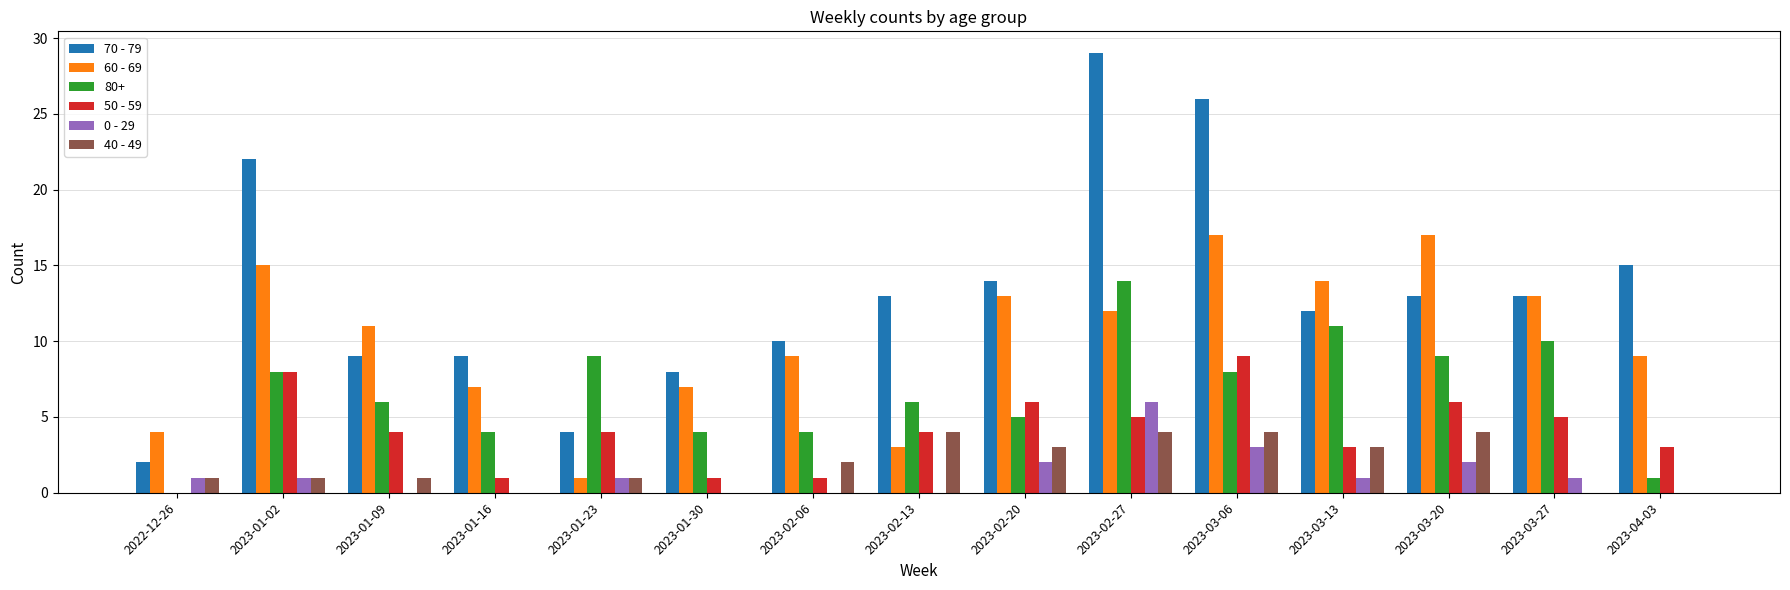

What is the average value of the 60 - 69 series?

10